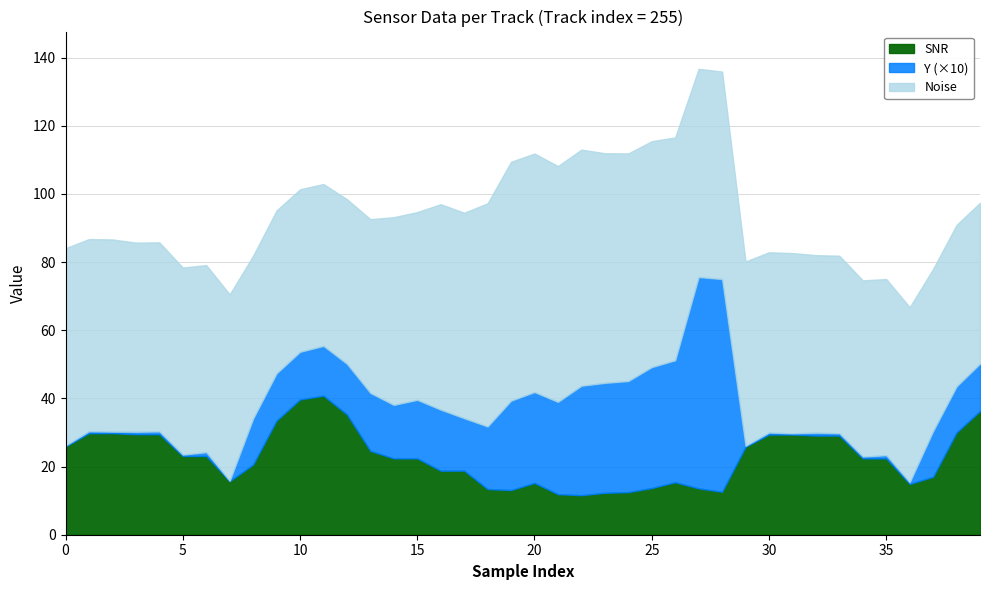

How many data points in SNR are less than 22?

17